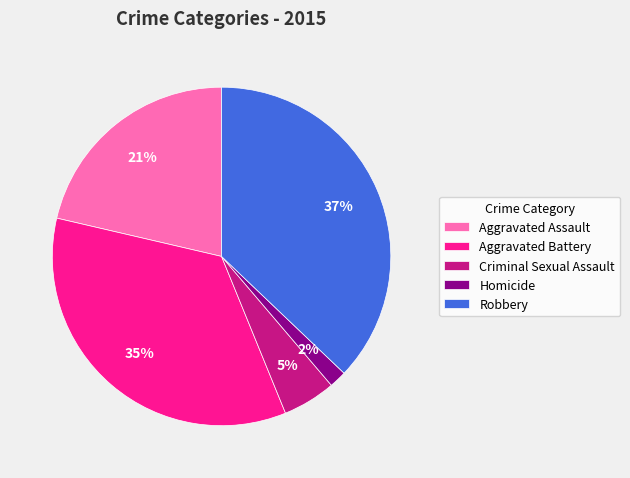

Is it true that Criminal Sexual Assault is 5% of the pie?

True